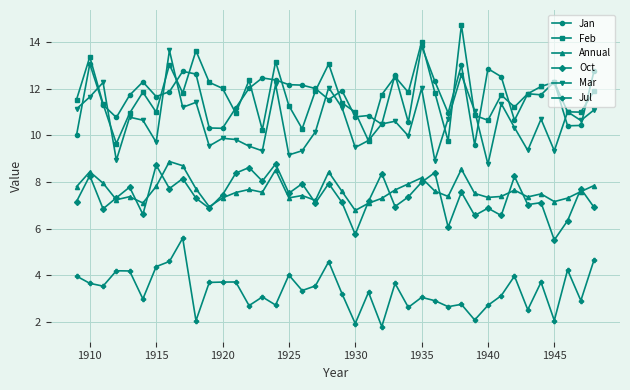

True or false: Oct and Jul cross at least once.

False